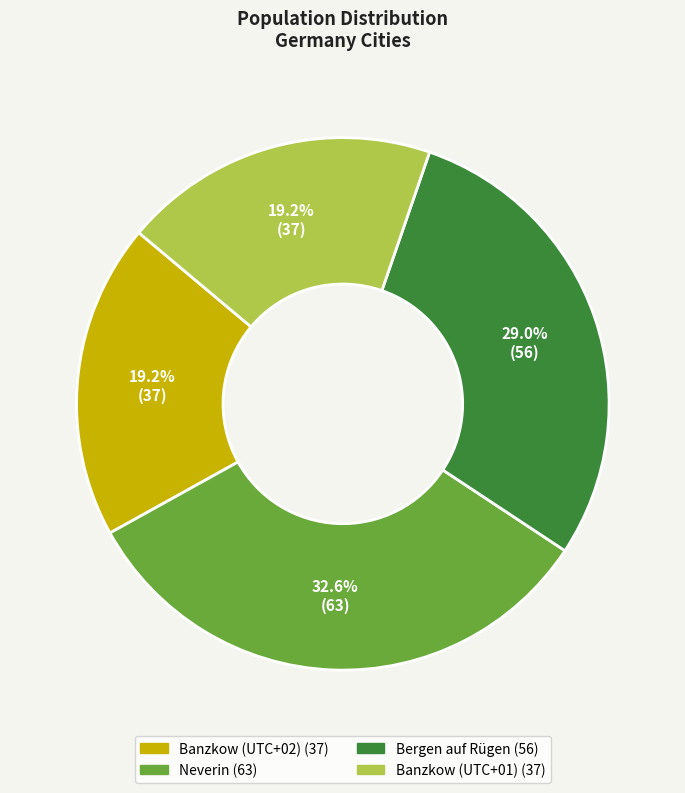

Which category has the biggest portion of the pie?

Neverin